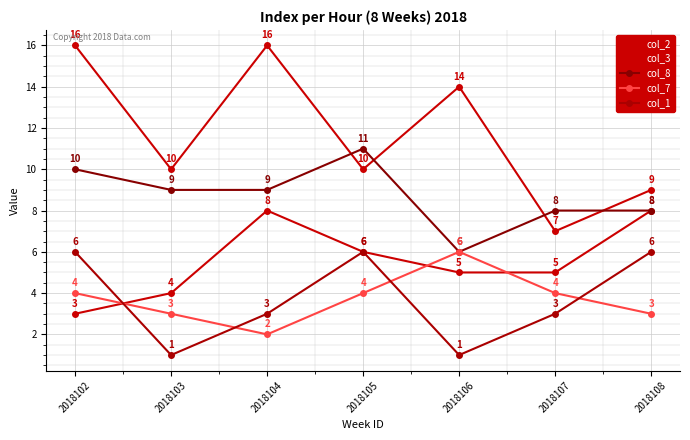

What is the value of the col_1 point at the 4th from the left?

6